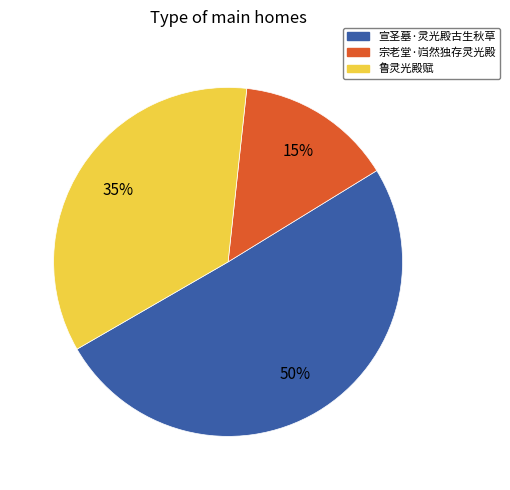

Between 鲁灵光殿赋 and 宗老堂·岿然独存灵光殿, which is larger?

鲁灵光殿赋